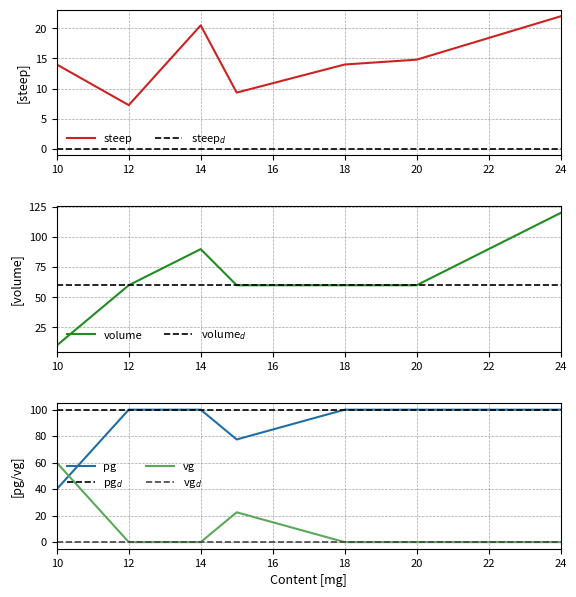

The pg_mean series shows 100.0 at 24. True or false?

True